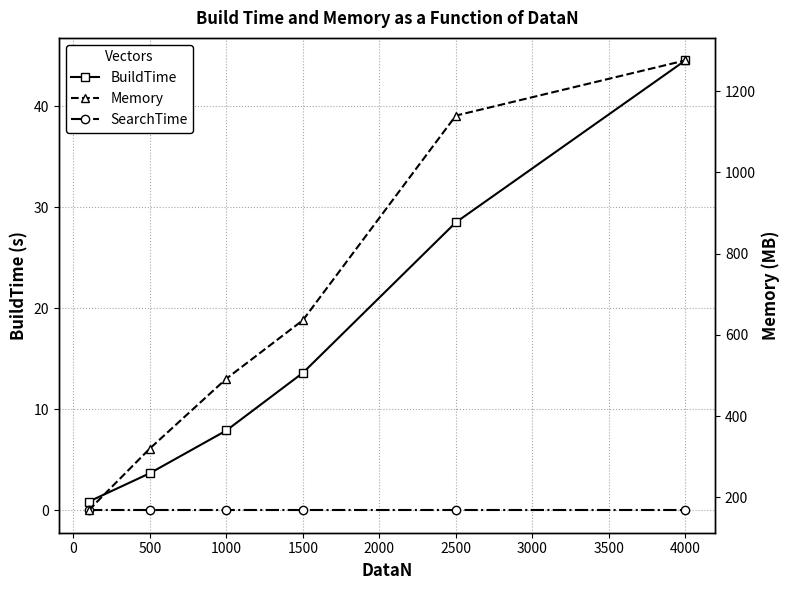

Where does the Memory series first go above 636?

2500